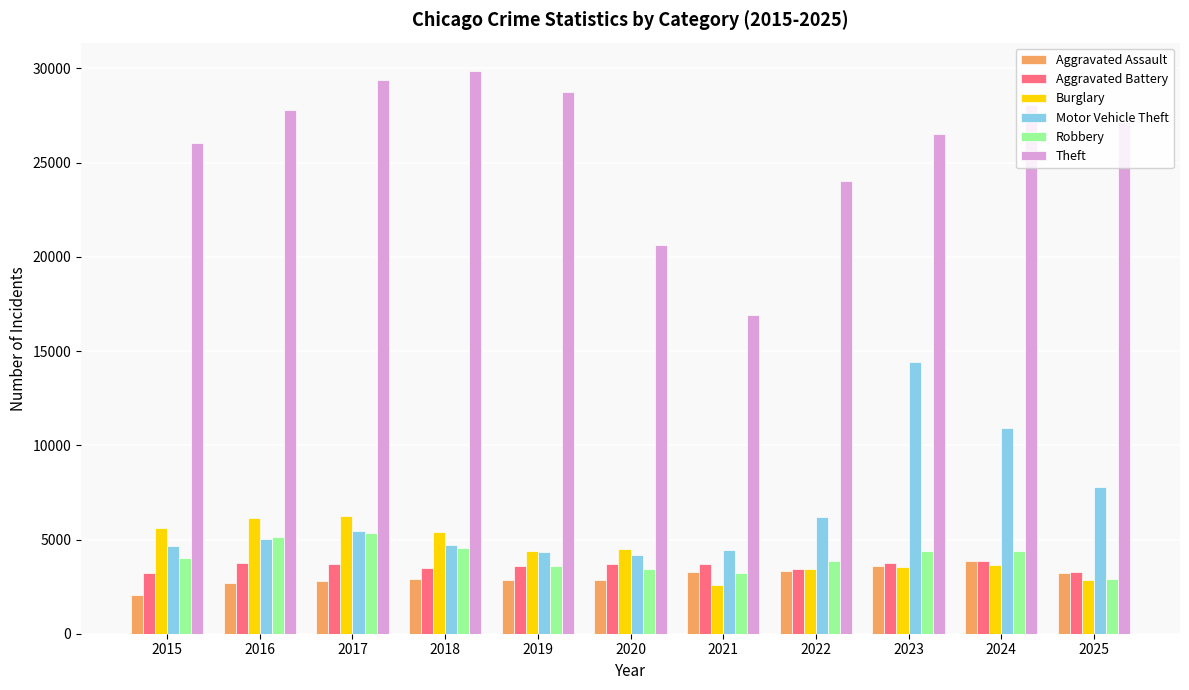

What is the difference between the Burglary values at 2019 and 2017?

1862